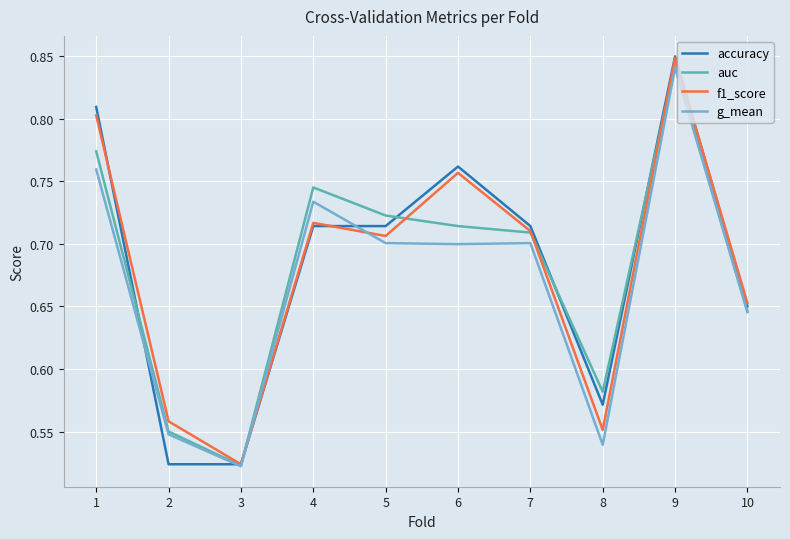

At which category is the sum across all series the highest?

9